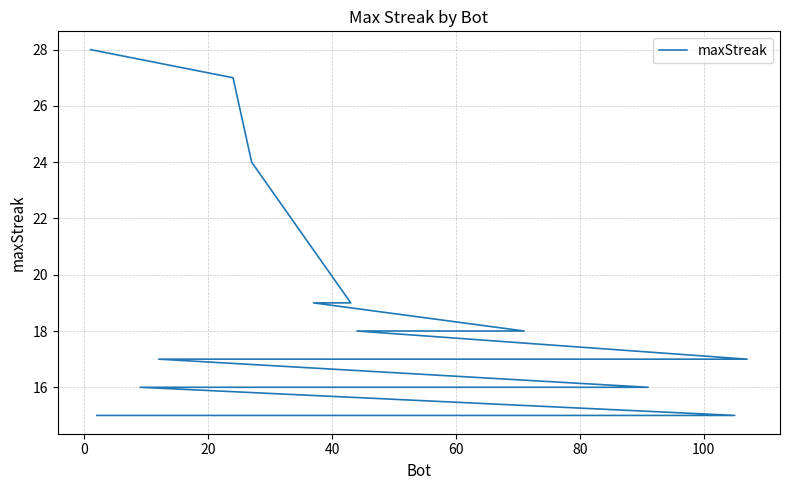

What is the difference between the maximum and minimum values?

13